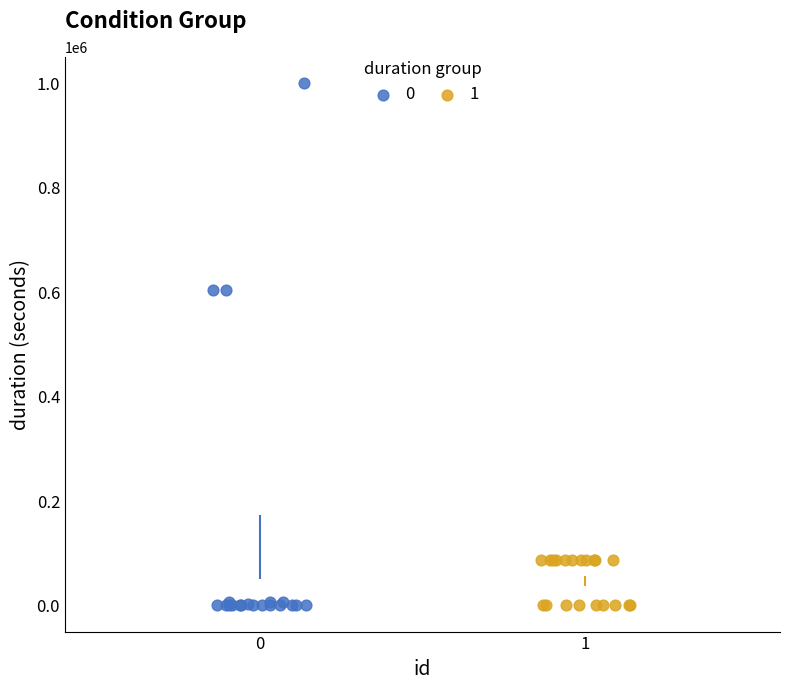

What are all the series names shown in the legend?

0, 1